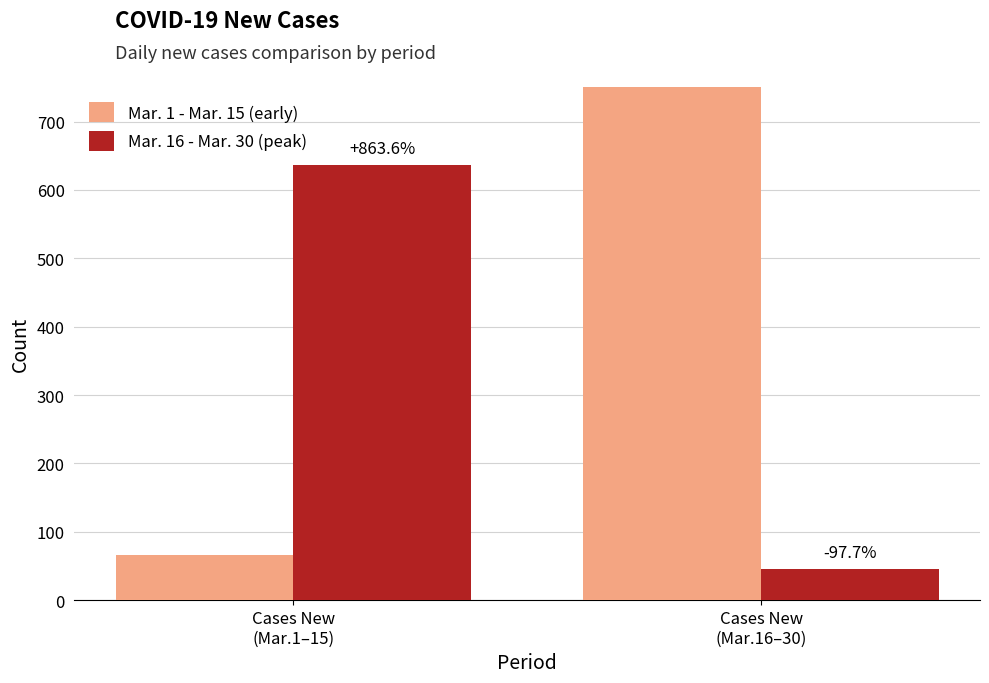

Does the chart contain stacked bars?

No